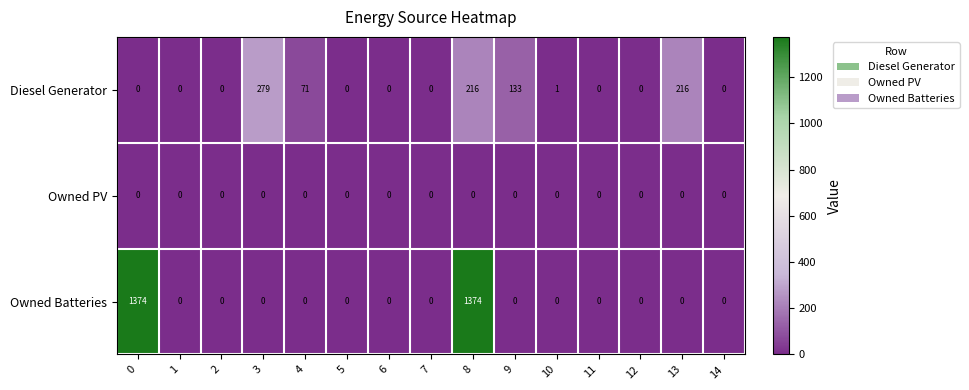

Which series has the largest total across all categories?

Owned Batteries